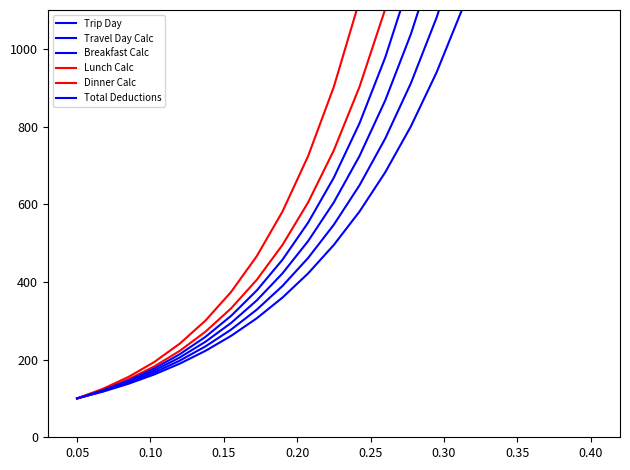

At which label does Dinner Calc reach its minimum?

0.05